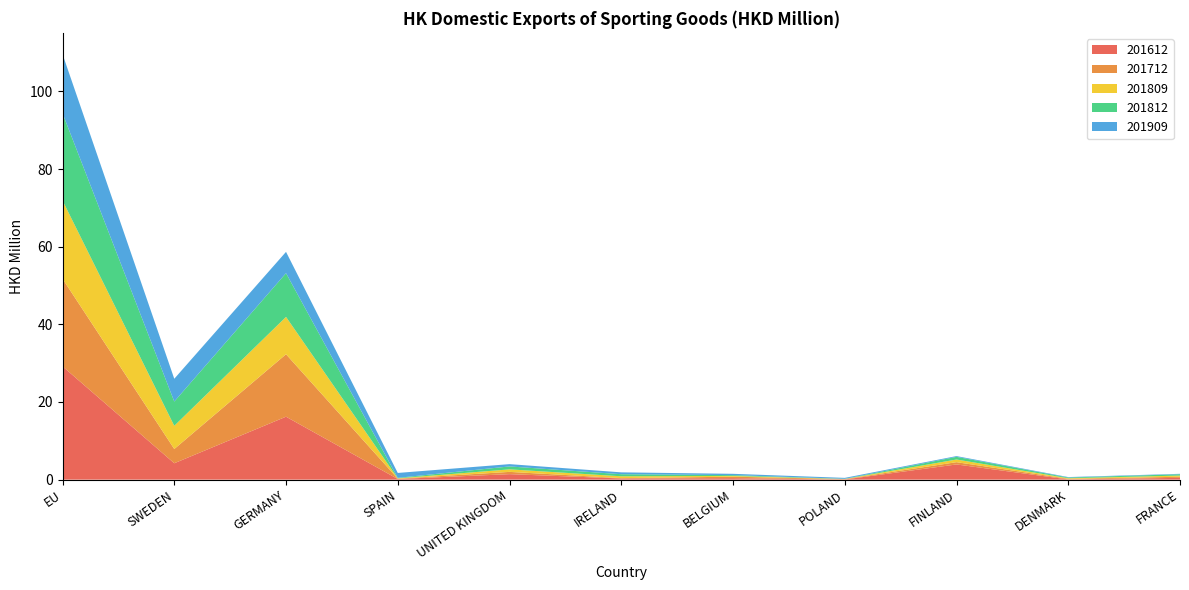

Reading left to right, what are all the values shown in this chart?

201612: EU=29.2	SWEDEN=4.2	GERMANY=16.2	SPAIN=0.2	UNITED KINGDOM=1.4	IRELAND=0.3	BELGIUM=0.4	POLAND=0.0	FINLAND=3.9	DENMARK=0.1	FRANCE=0.5
201712: EU=22.6	SWEDEN=3.7	GERMANY=16.1	SPAIN=0.1	UNITED KINGDOM=0.6	IRELAND=0.1	BELGIUM=0.4	POLAND=0.1	FINLAND=0.6	DENMARK=0.2	FRANCE=0.3
201809: EU=20.1	SWEDEN=6.0	GERMANY=9.6	SPAIN=0.1	UNITED KINGDOM=0.6	IRELAND=0.5	BELGIUM=0.2	POLAND=0.0	FINLAND=0.7	DENMARK=0.1	FRANCE=0.3
201812: EU=22.5	SWEDEN=6.3	GERMANY=11.3	SPAIN=0.1	UNITED KINGDOM=0.8	IRELAND=0.5	BELGIUM=0.2	POLAND=0.0	FINLAND=0.7	DENMARK=0.2	FRANCE=0.3
201909: EU=15.2	SWEDEN=5.9	GERMANY=5.5	SPAIN=1.3	UNITED KINGDOM=0.6	IRELAND=0.5	BELGIUM=0.3	POLAND=0.2	FINLAND=0.2	DENMARK=0.1	FRANCE=0.1